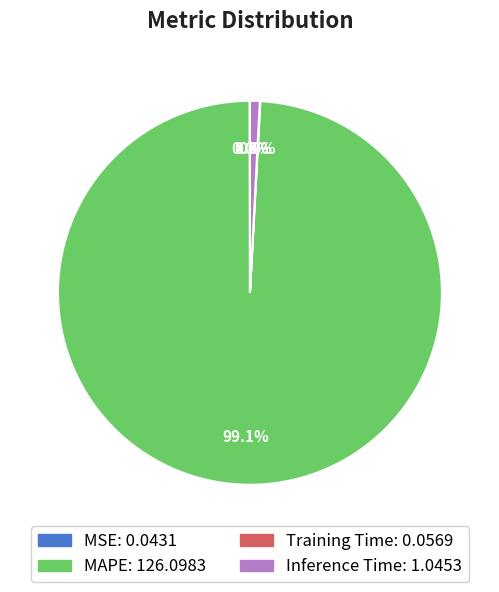

Which category accounts for the majority?

MAPE